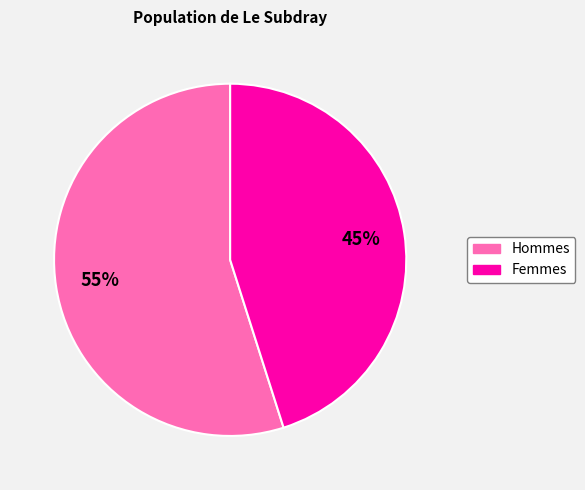

To the nearest percent, what is the average slice percentage?

50%